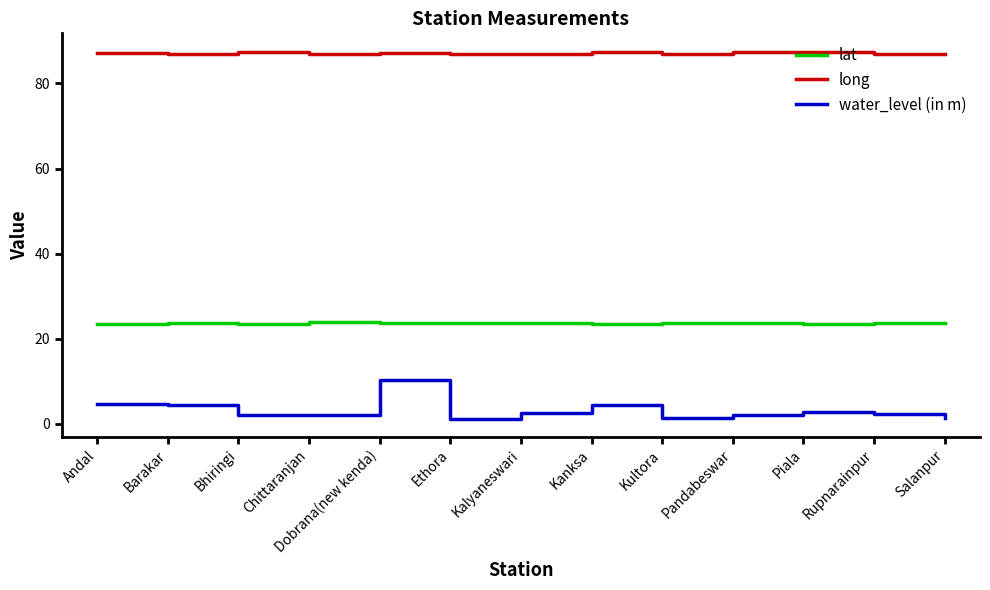

What is the total value across all series at Pandabeswar?

113.2